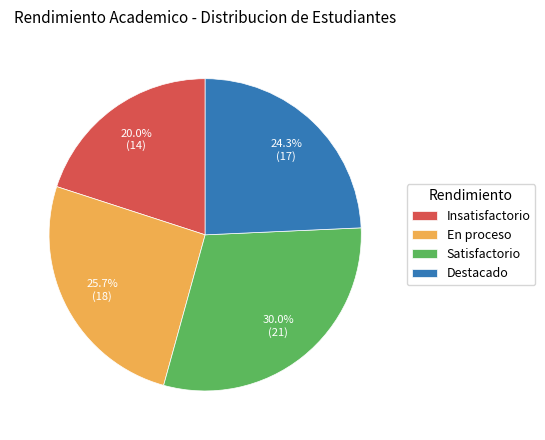

To the nearest percent, what portion does Destacado represent?

24%